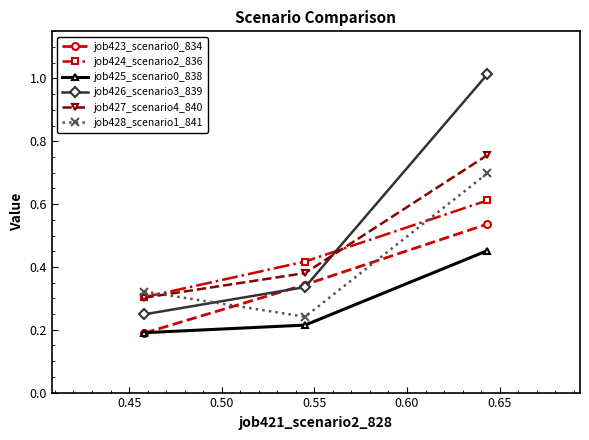

Which series has the widest spread of values?

job426_scenario3_839